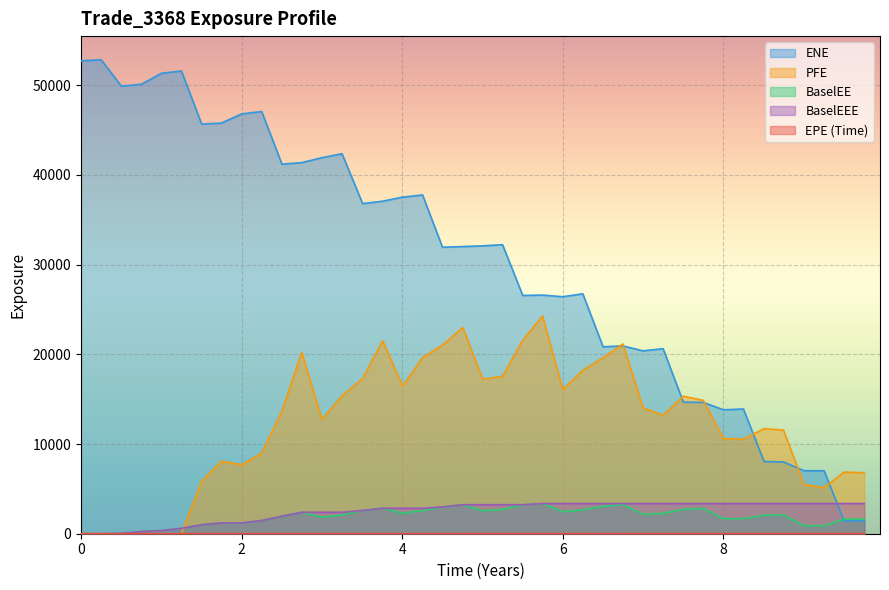

What is the maximum value shown in the chart?

52840.2